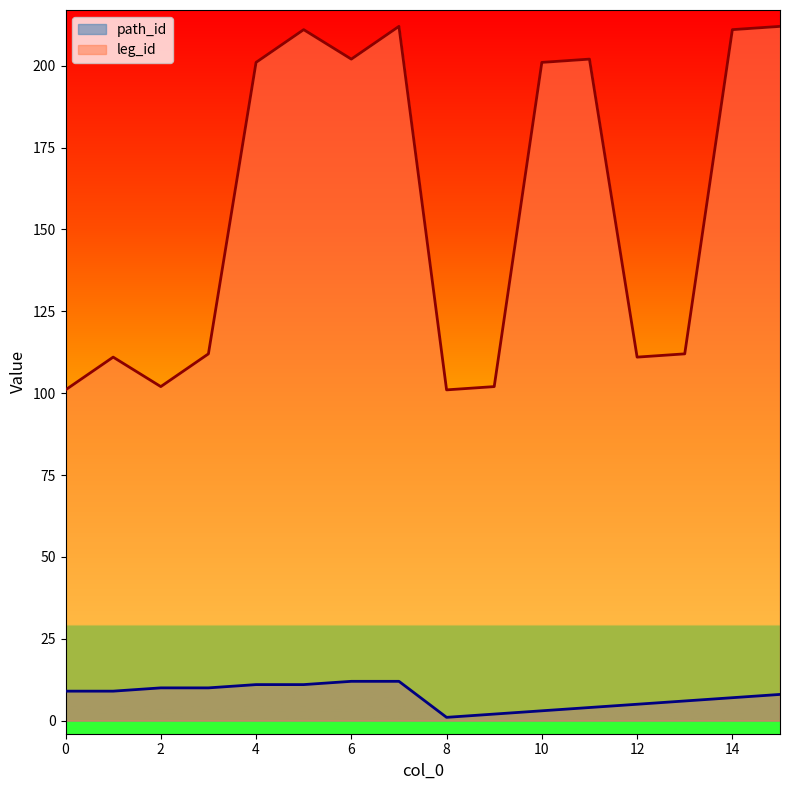

What is the sum of the leg_id values at 12 and 7?

323